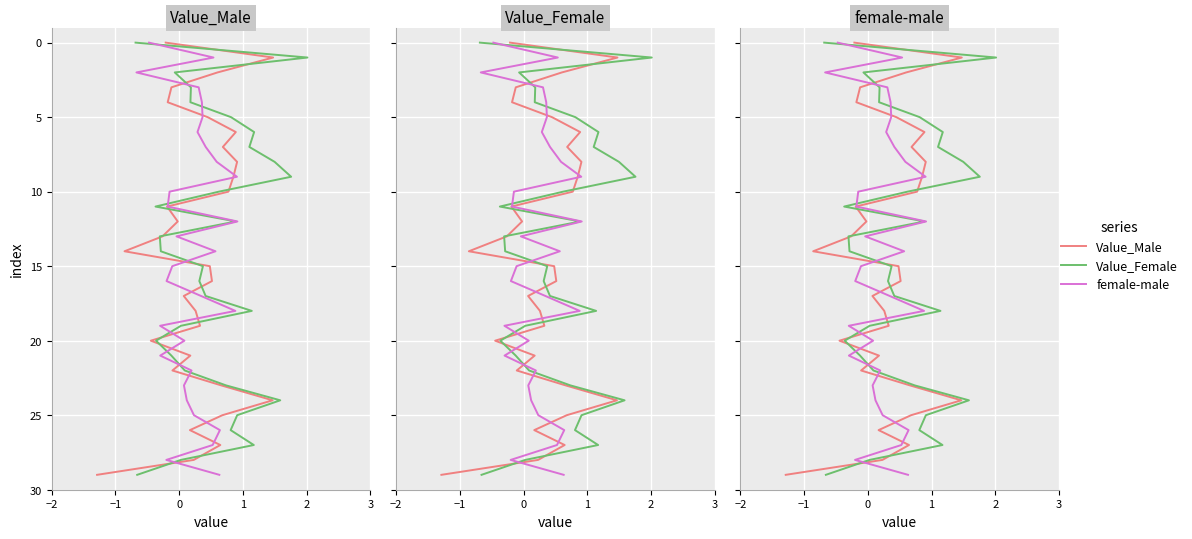

How many lines are shown in the chart?

3